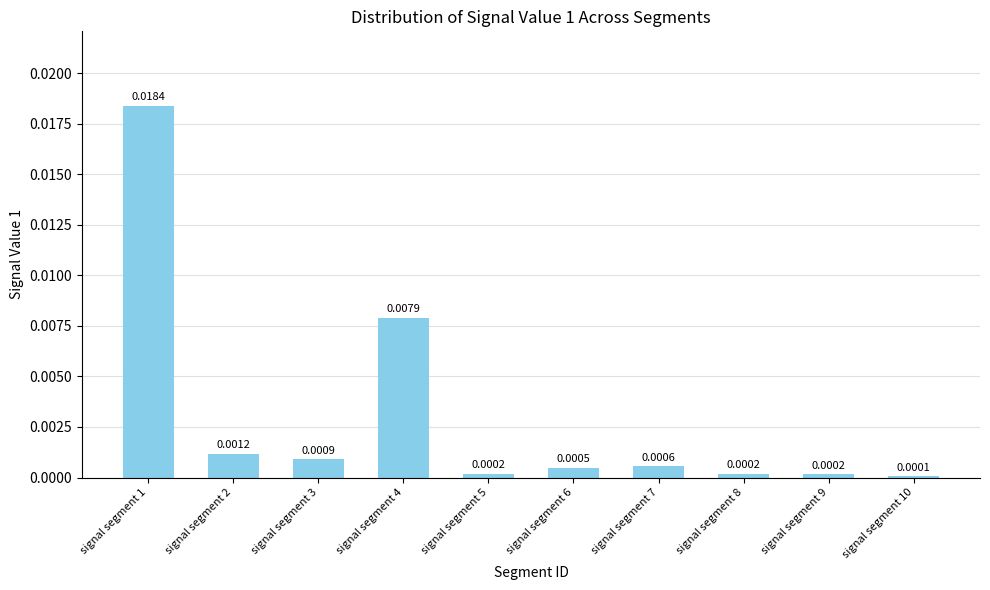

The chart shows a value of 0.0 at signal segment 8. True or false?

False